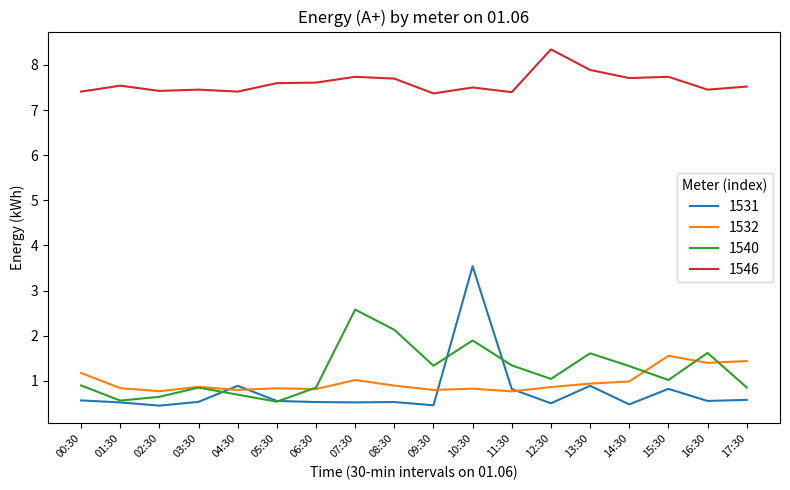

List the series in order of their peak value, highest first.

1546, 1531, 1540, 1532